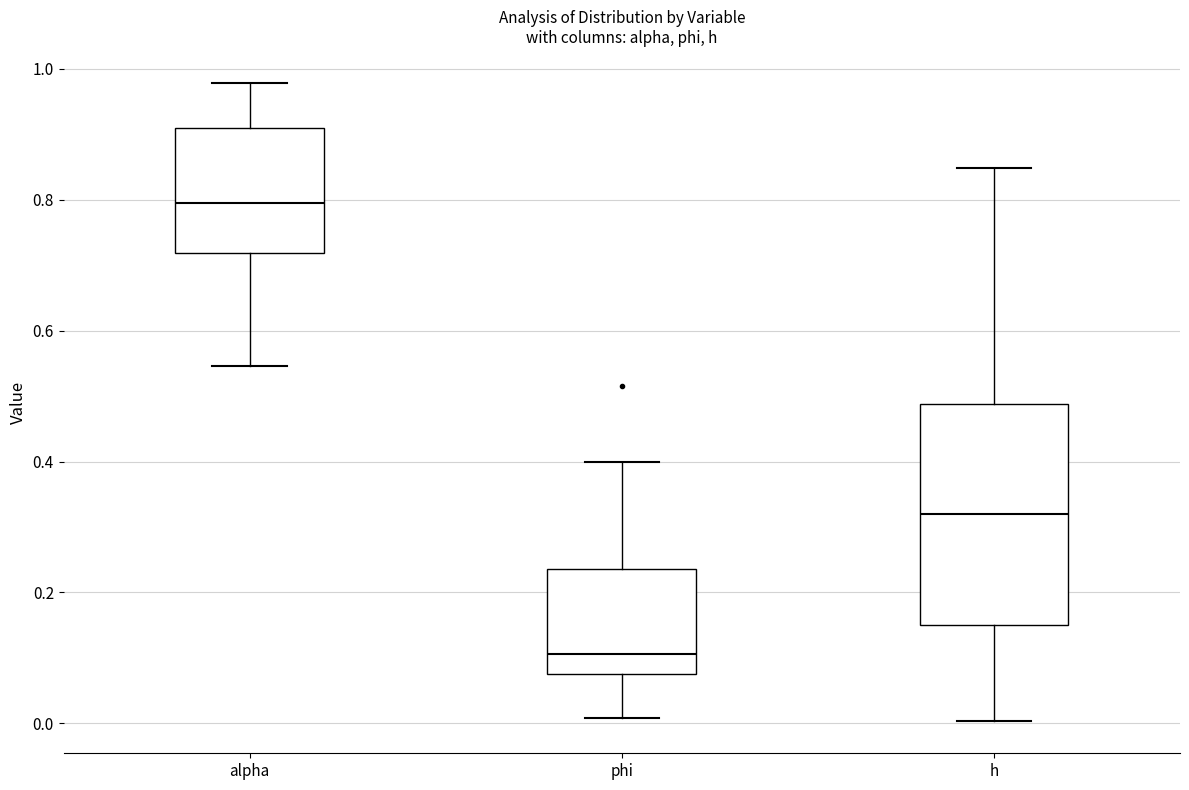

Comparing the boxes themselves (not the whiskers), which one is the tallest?

h